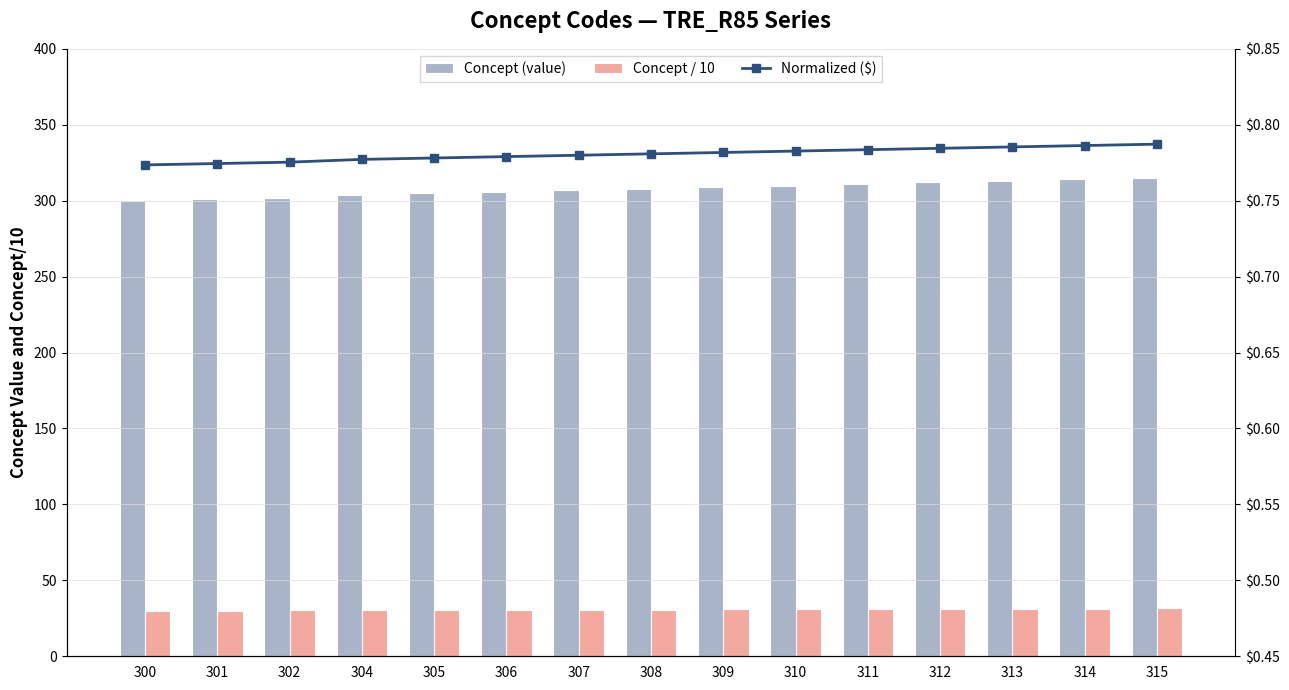

How many series are shown in this chart?

3